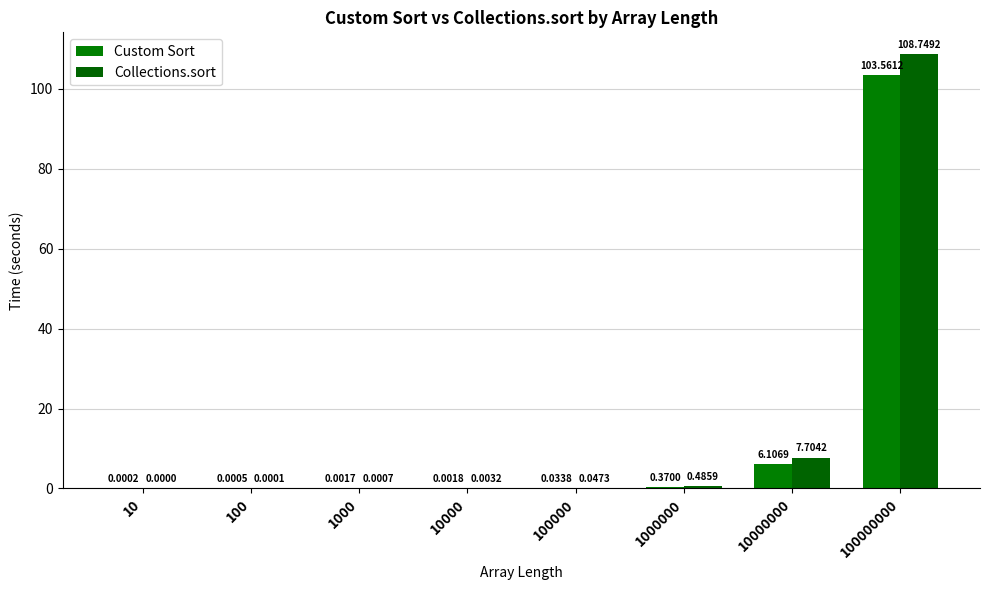

Rank the series by their average value, from highest to lowest.

Collections.sort, Custom Sort